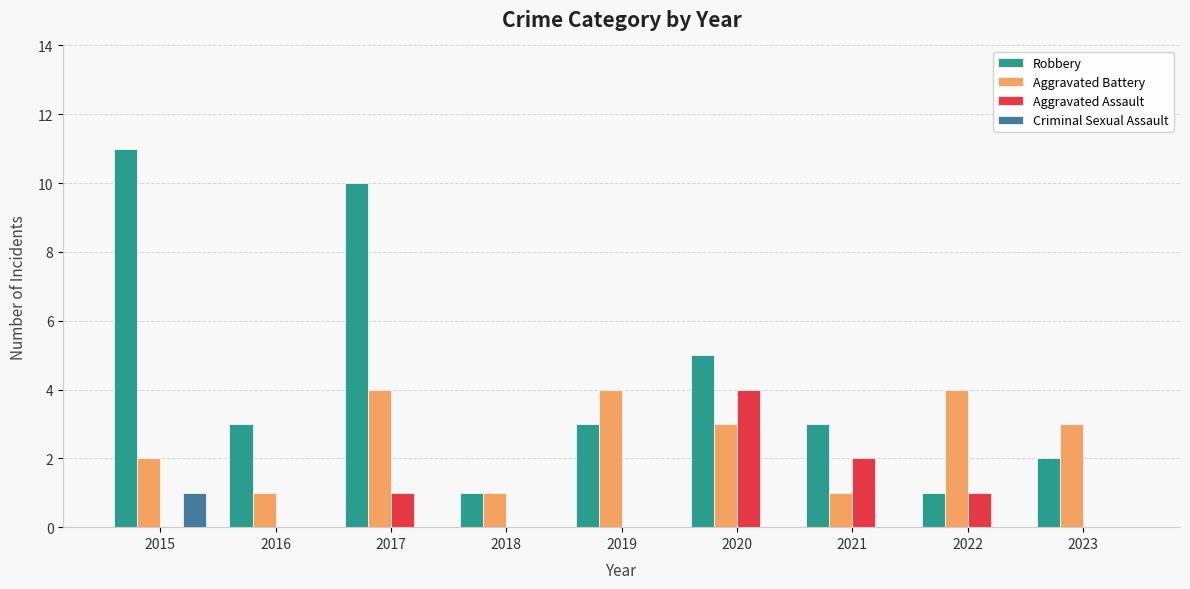

Are the bars horizontal?

No